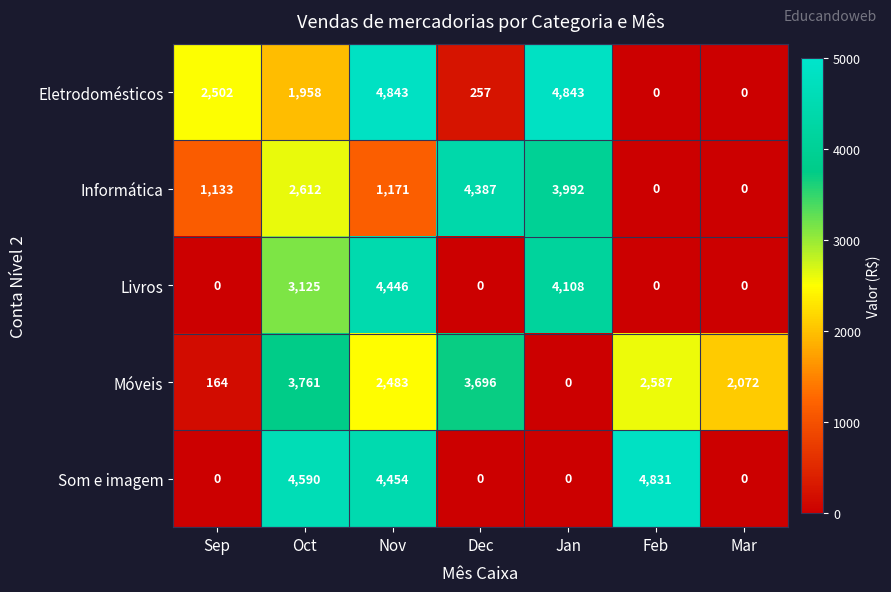

What is the highest value of the Móveis series?

3761